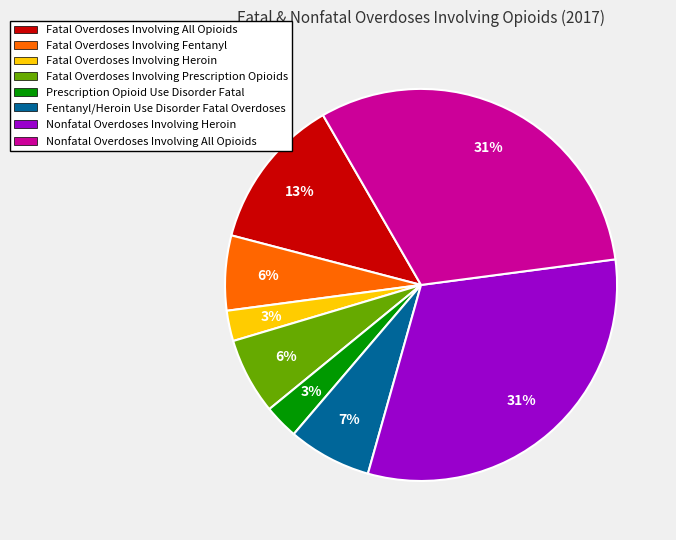

How many slices are in this pie chart?

8